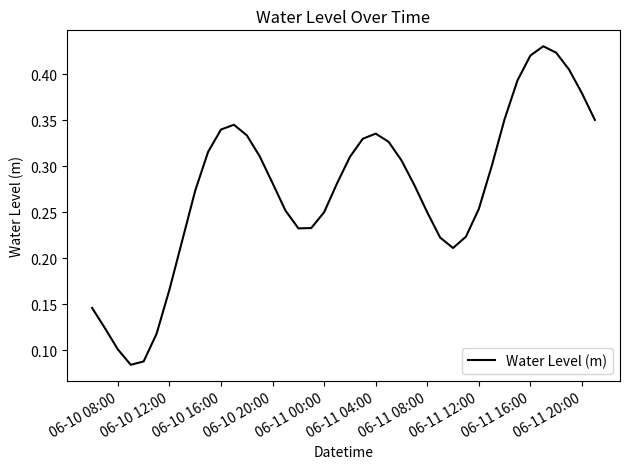

How many lines are shown in the chart?

1